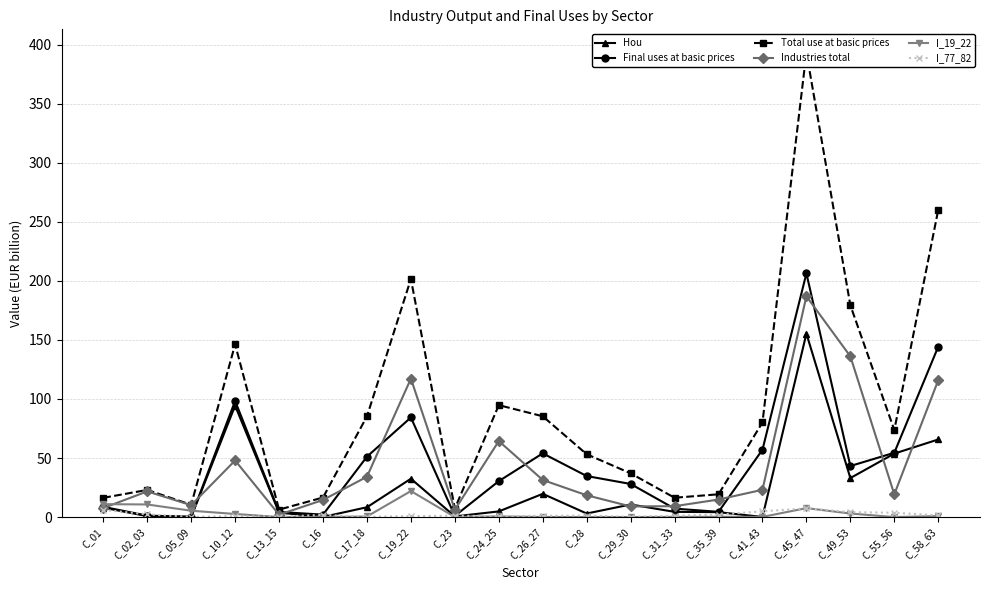

The Industries total series shows 64.3 at C_24_25. True or false?

True